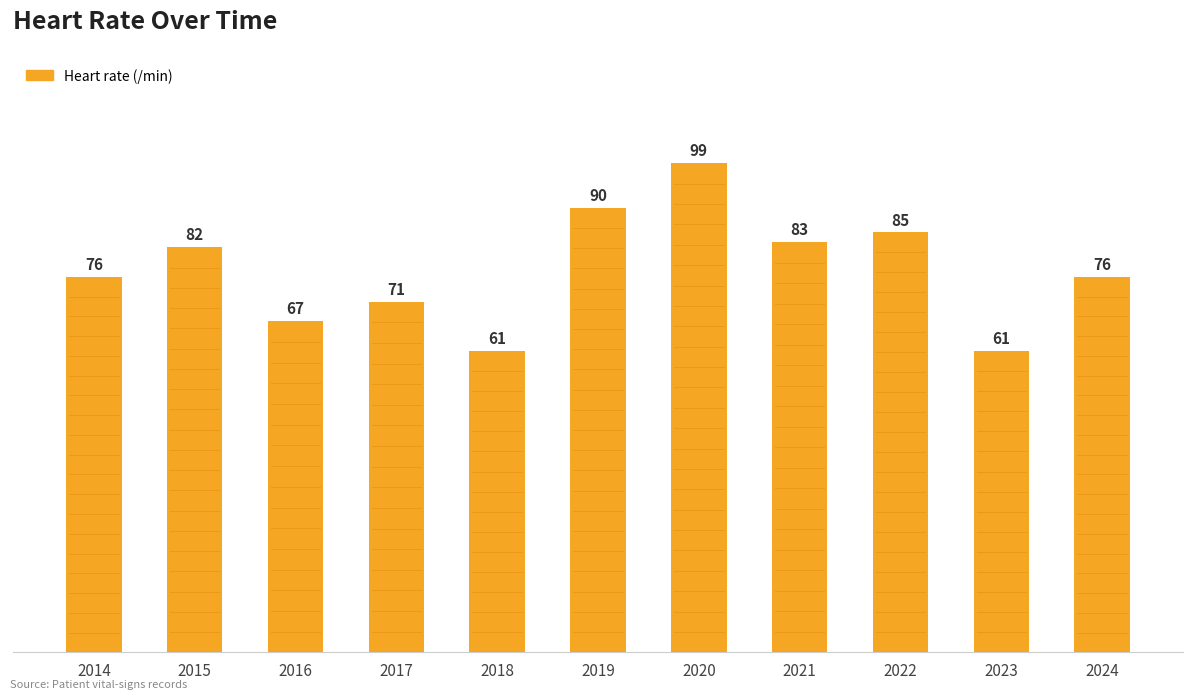

What is the value of the 11th bar from the left?

76